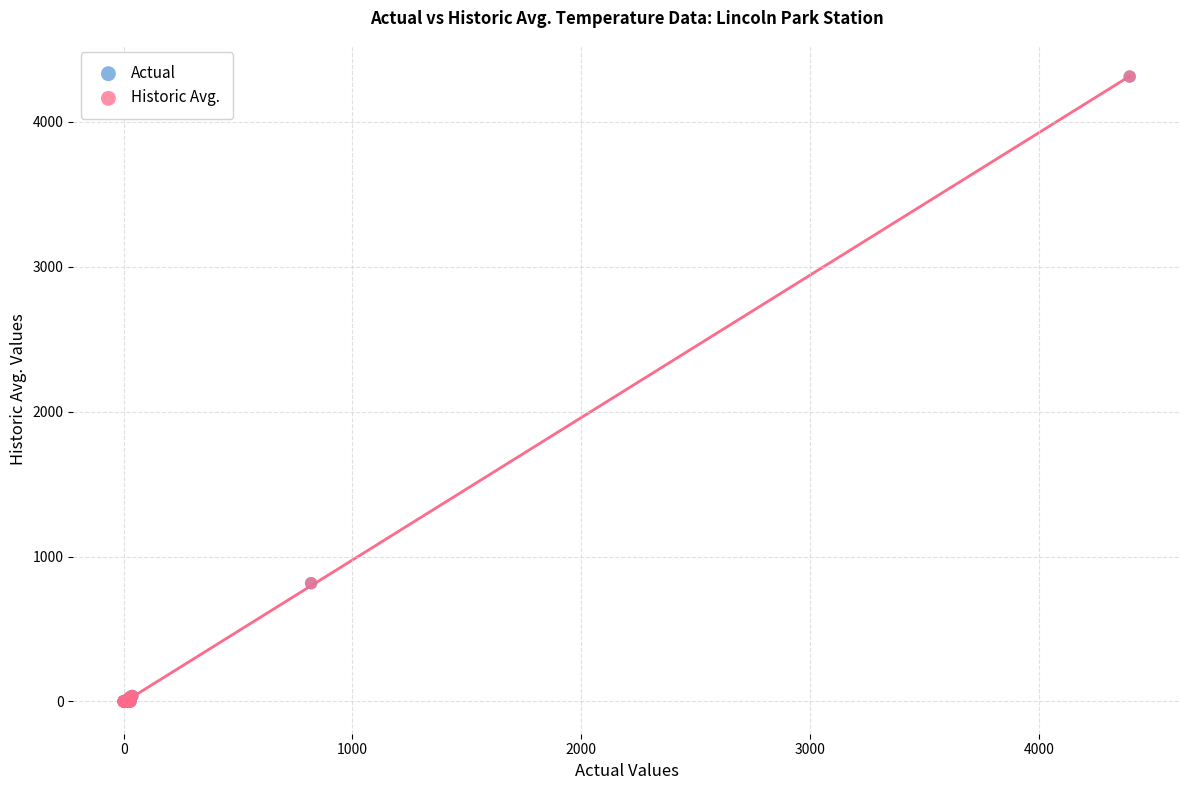

Which series has the widest spread of Y values?

Historic Avg.